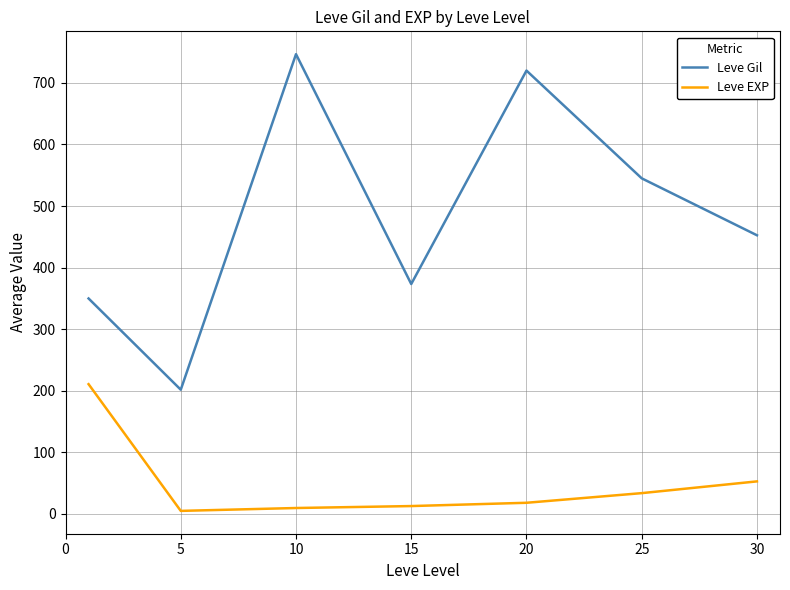

What is the maximum value shown in the chart?

746.7